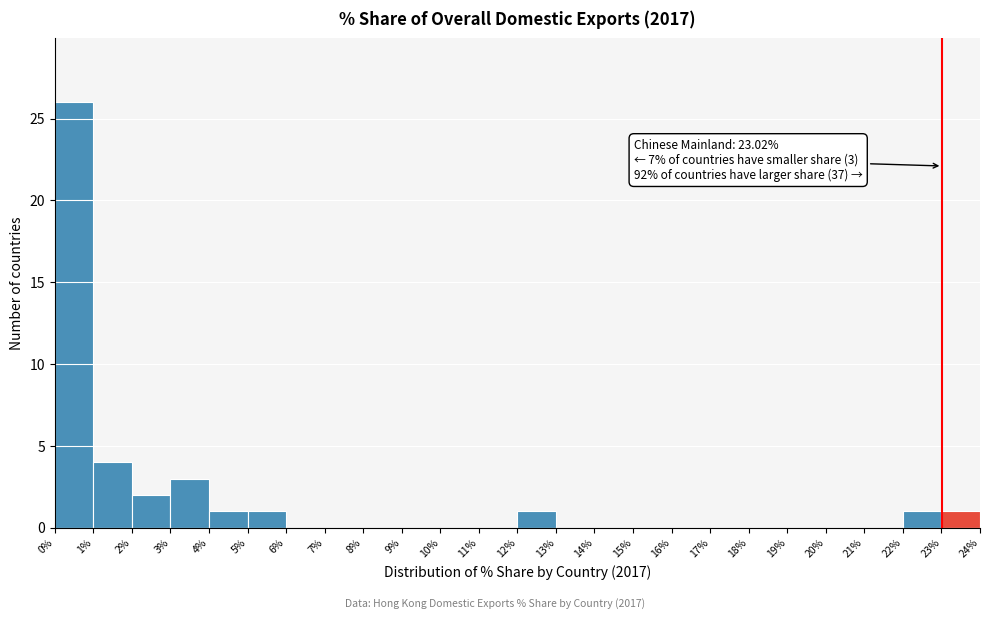

Which range on the x-axis has the tallest bar?

0% to 1%